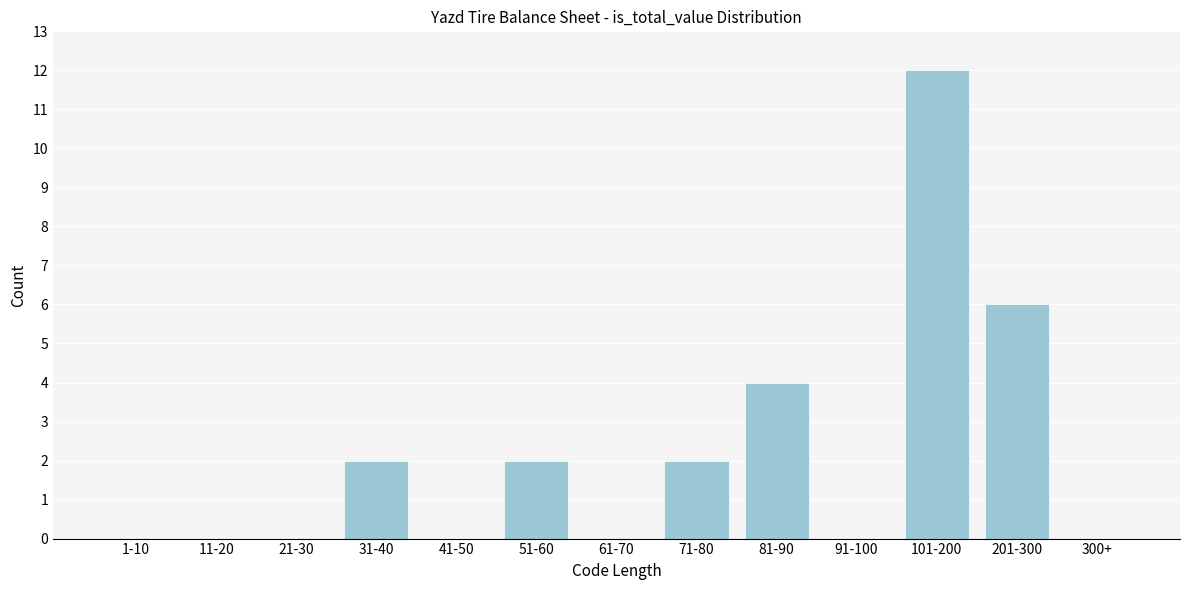

Reading left to right, list all the values displayed in this chart.

1-10=0	11-20=0	21-30=0	31-40=2	41-50=0	51-60=2	61-70=0	71-80=2	81-90=4	91-100=0	101-200=12	201-300=6	300+=0